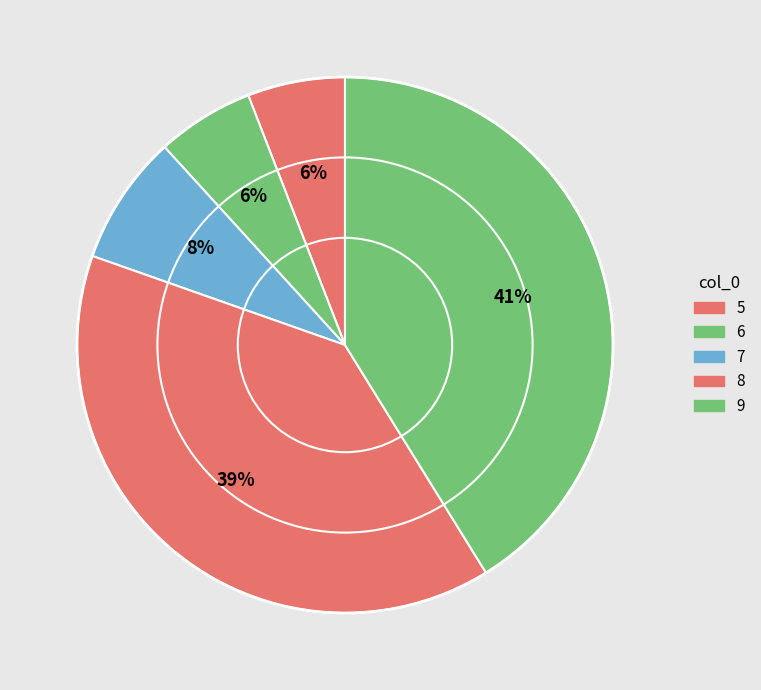

What percentage is the 7 slice, to the nearest percent?

8%